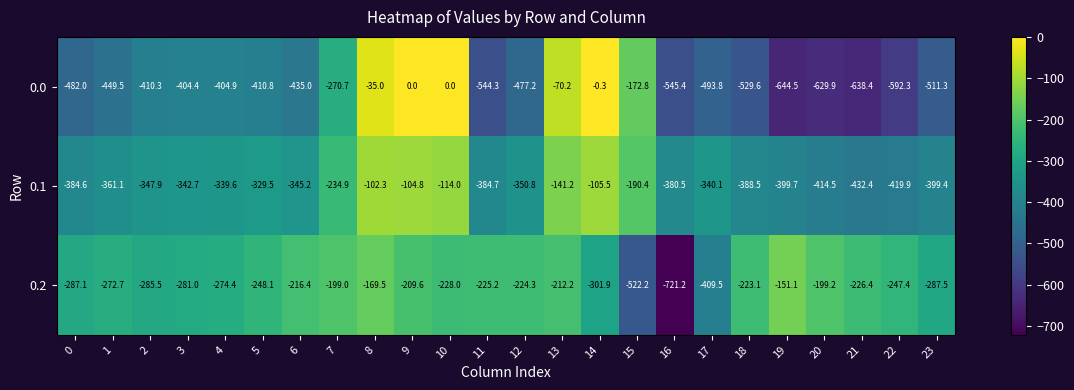

How many distinct data groups are displayed?

3